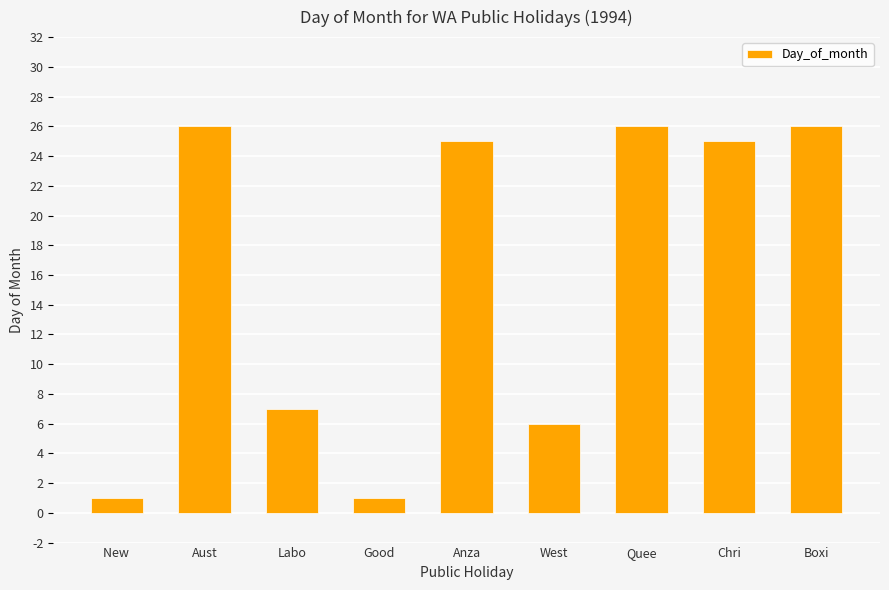

What is the greatest value displayed?

26